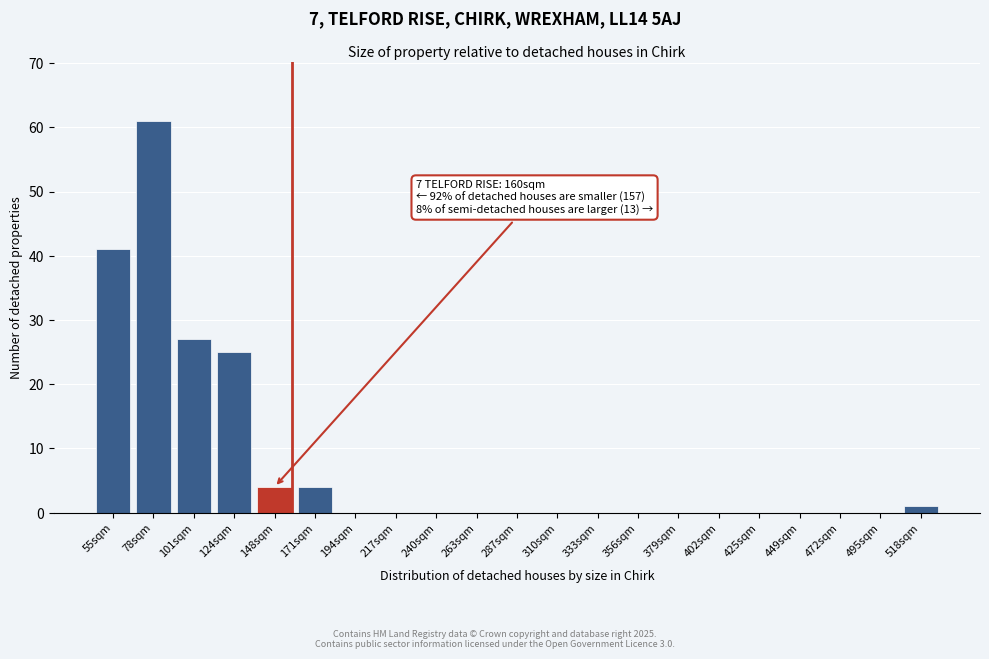

Reading left to right, what are all the values shown in this chart?

55sqm=41	78sqm=61	101sqm=27	124sqm=25	148sqm=4	171sqm=4	194sqm=0	217sqm=0	240sqm=0	263sqm=0	287sqm=0	310sqm=0	333sqm=0	356sqm=0	379sqm=0	402sqm=0	425sqm=0	449sqm=0	472sqm=0	495sqm=0	518sqm=1